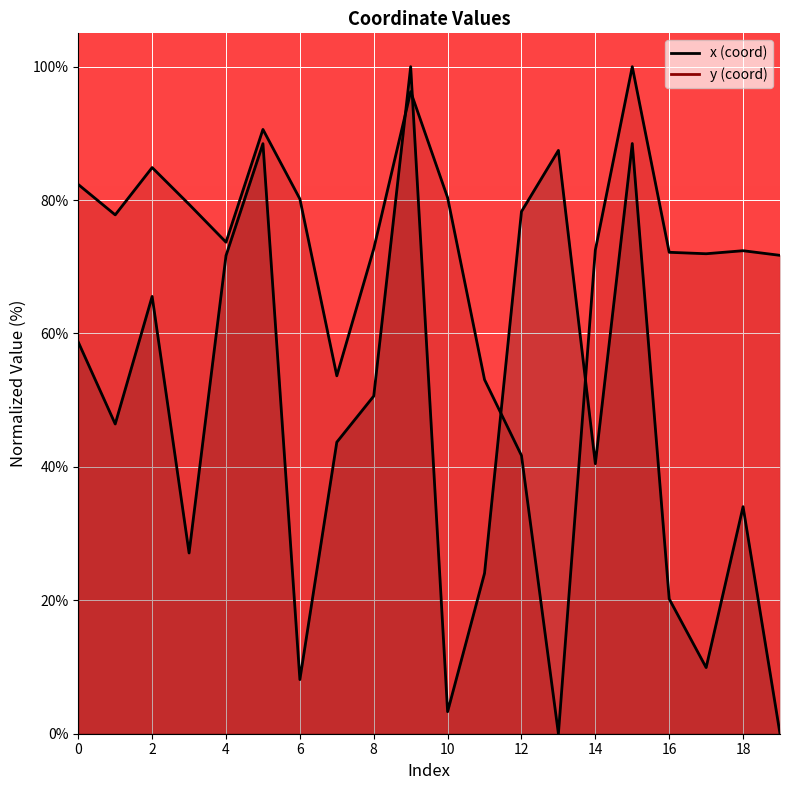

Reading right to left, transcribe all the data shown in this chart.

x: 0.0	34.0	9.9	20.2	88.5	40.5	87.4	78.3	24.1	3.3	100.0	50.6	43.7	8.1	88.5	71.7	27.1	65.6	46.4	58.7
y: 71.7	72.4	72.0	72.2	100.0	72.5	0.0	41.7	53.1	80.4	96.3	72.7	53.7	80.2	90.6	73.7	79.4	84.9	77.8	82.3